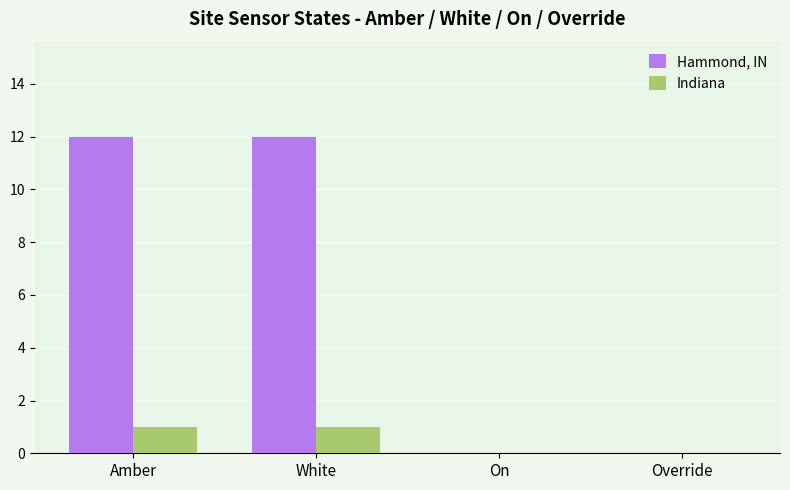

What is the sum of the Hammond, IN values at On and White?

12